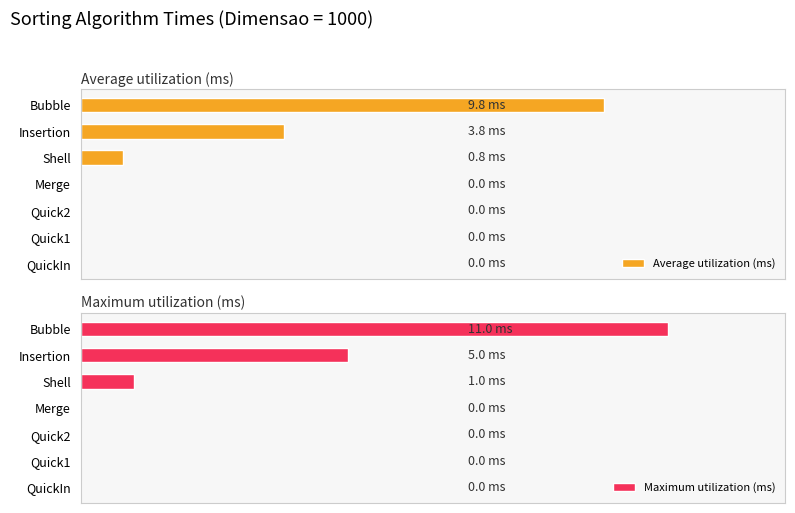

List the series in order of their overall mean, lowest first.

Average utilization (ms), Maximum utilization (ms)